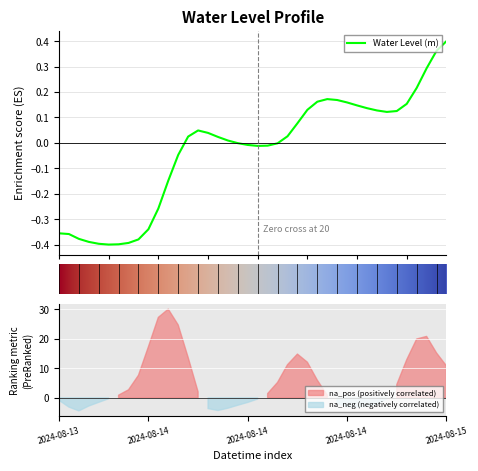

What is the label of the 36th point from the left?

2024-08-15 05:00